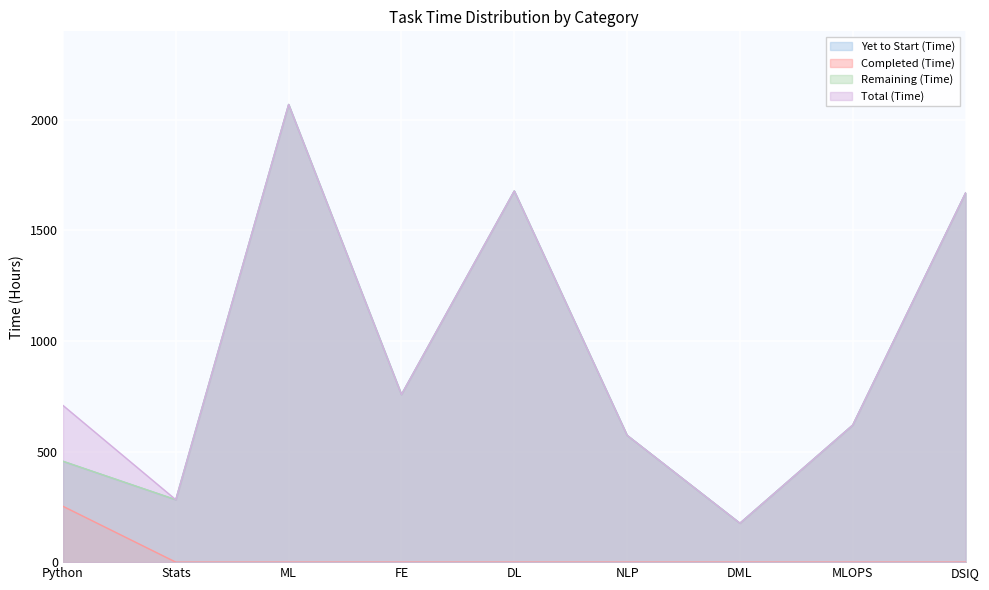

Which series has the largest total across all categories?

Total (Time)